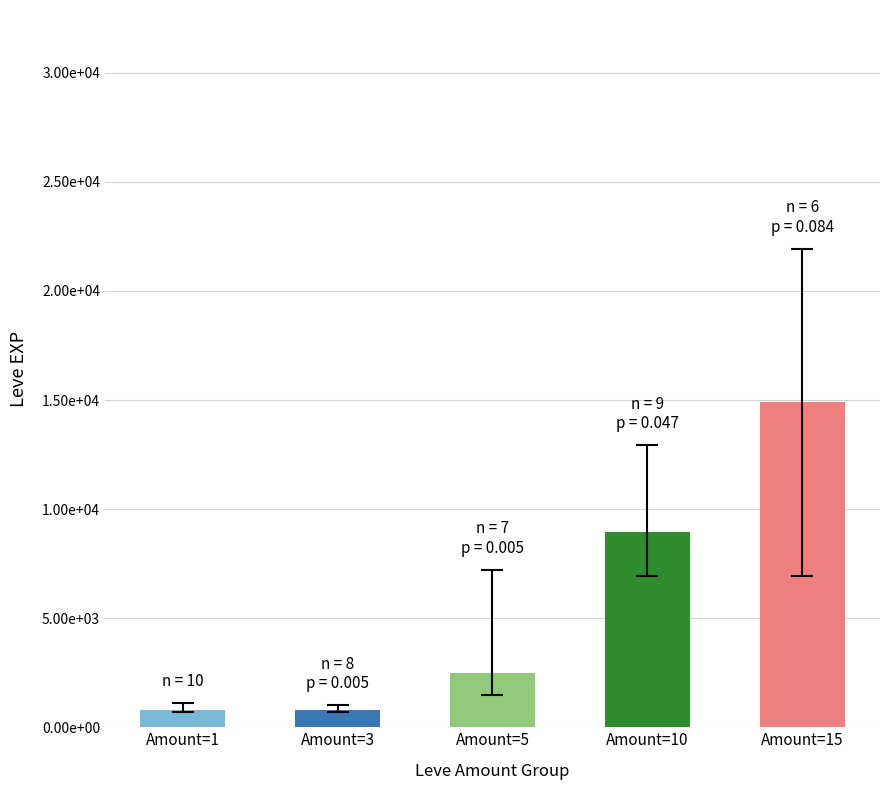

What is the greatest value displayed?

14920